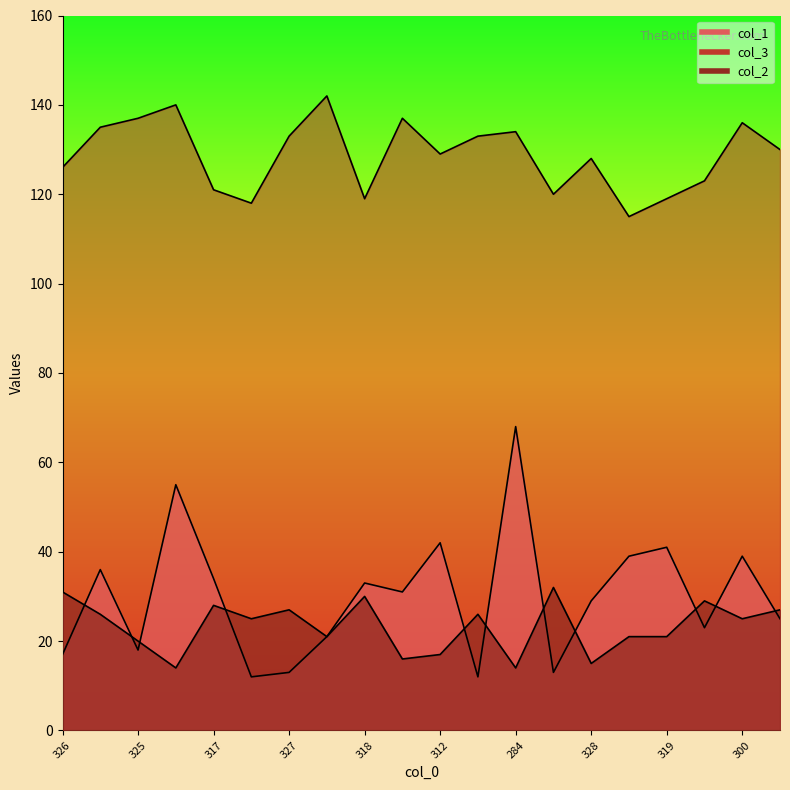

How many interior local valleys does the col_2 series have?

7